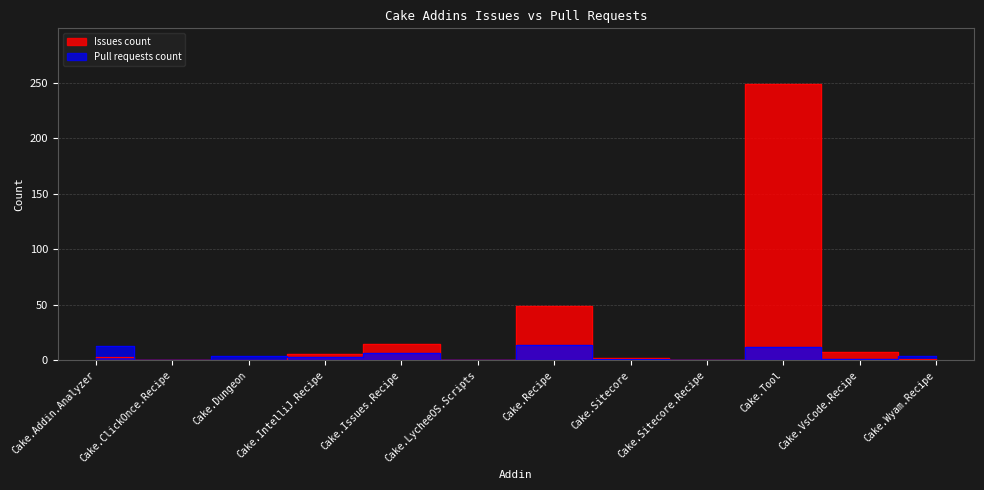

The value of Pull requests count at Cake.Sitecore is 1. True or false?

True